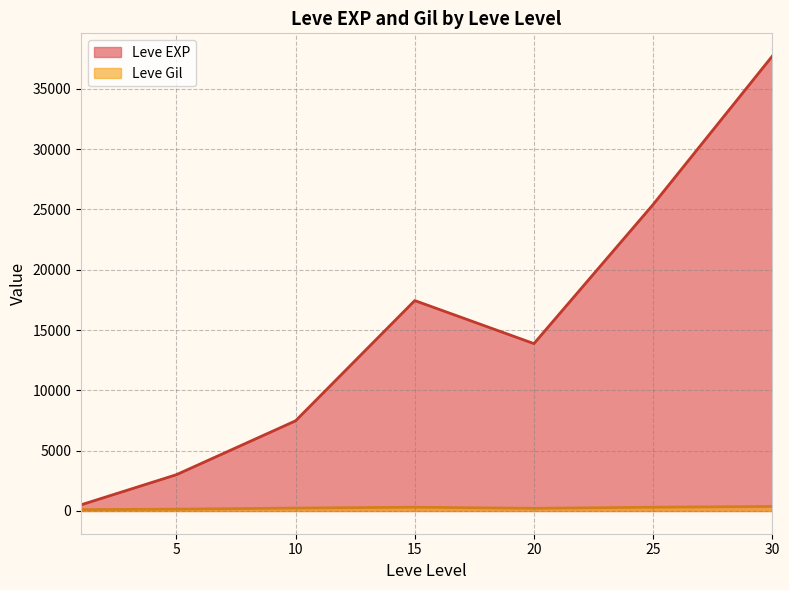

Which series has the largest total across all categories?

Leve EXP